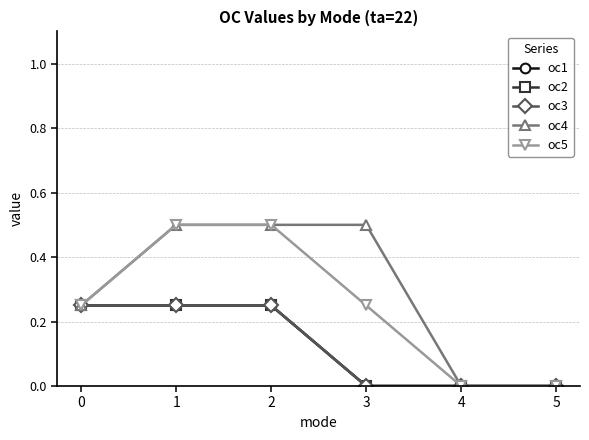

What is the difference between the highest and lowest values at 3?

0.5